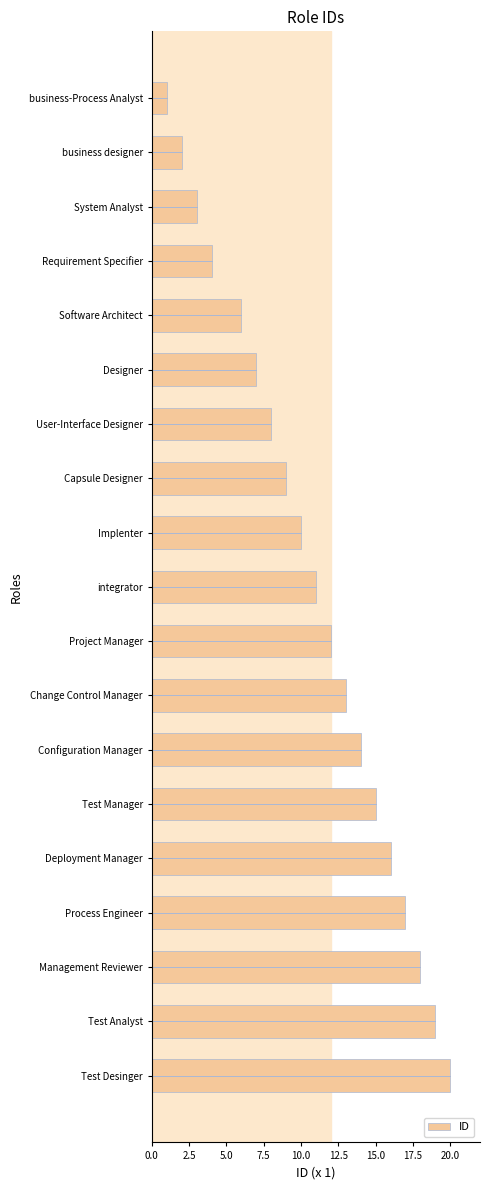

How many series are shown in this chart?

1